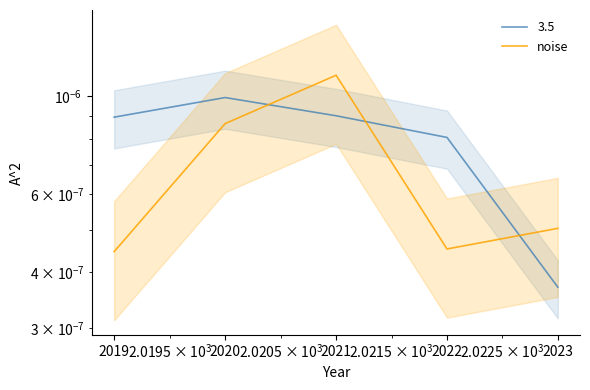

Rank the categories by value from highest to lowest.

2021, 2020, 2023, 2022, 2019